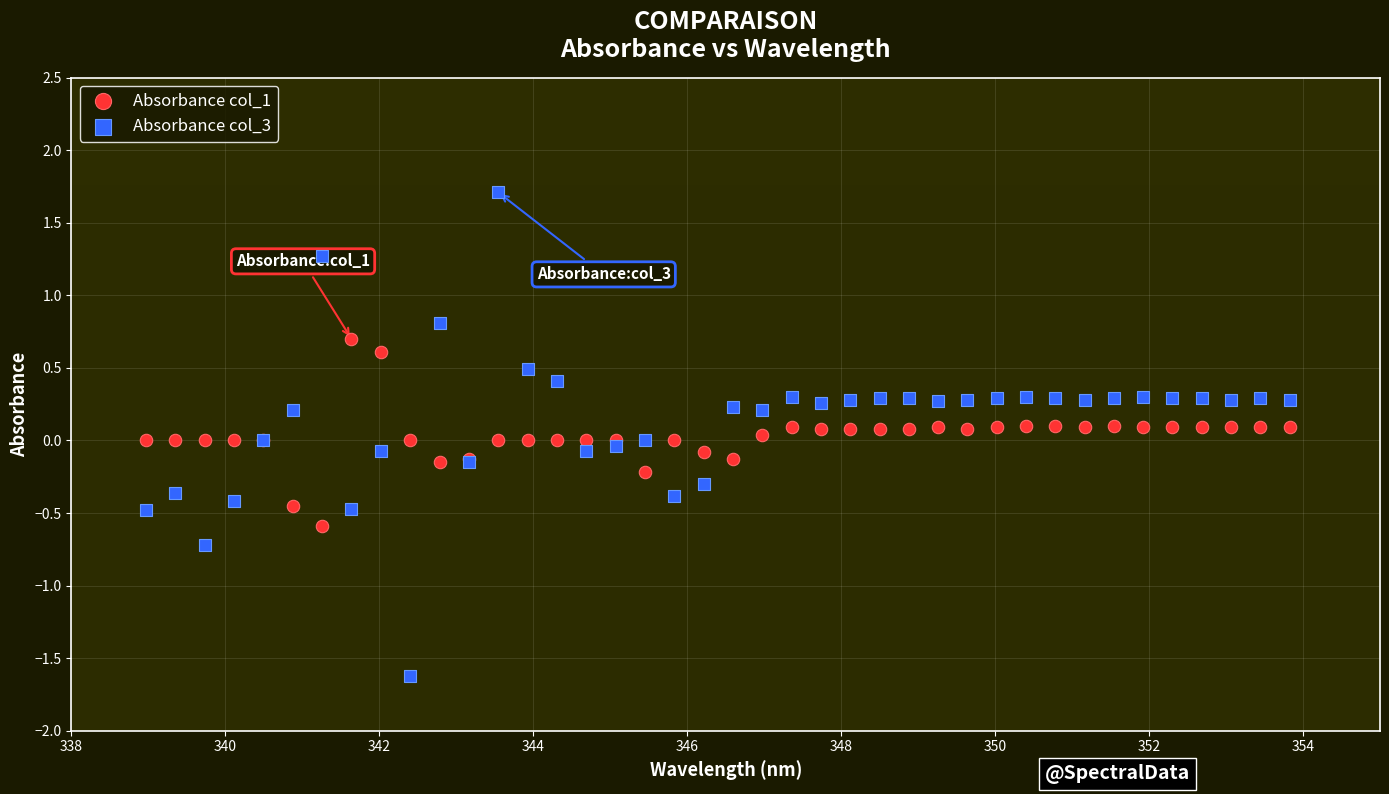

Which series has the largest Y range (max minus min)?

Absorbance col_3